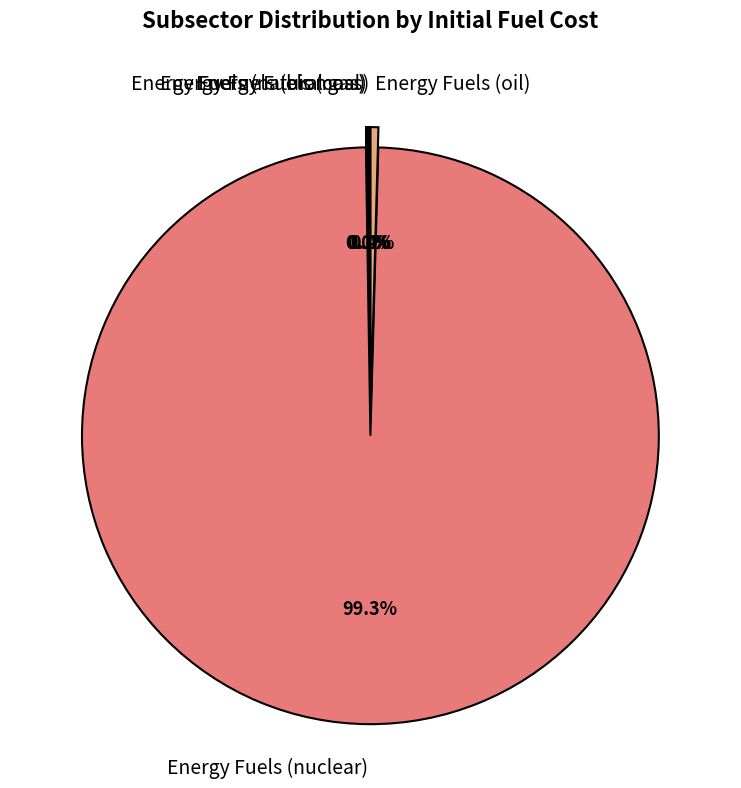

Which category has the biggest portion of the pie?

Energy Fuels (nuclear)